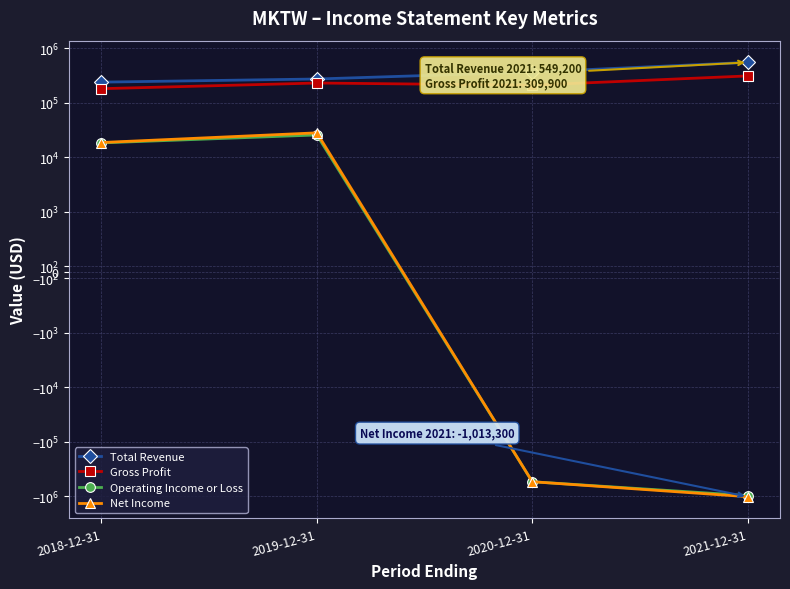

What is the label of the 1st point from the right?

2021-12-31